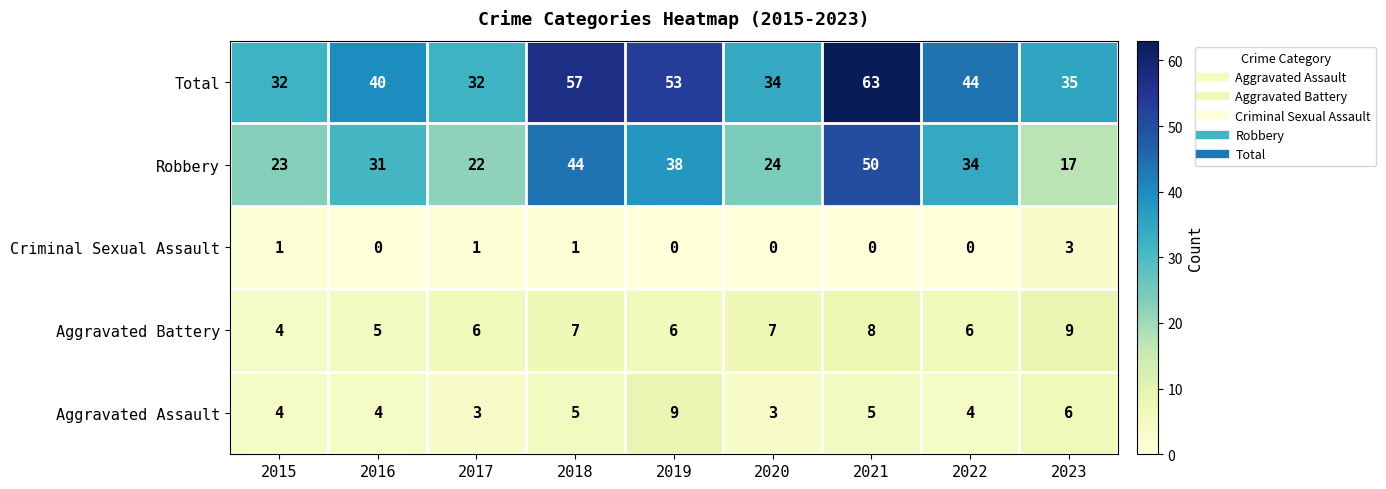

What is the sum of all Aggravated Assault values?

43